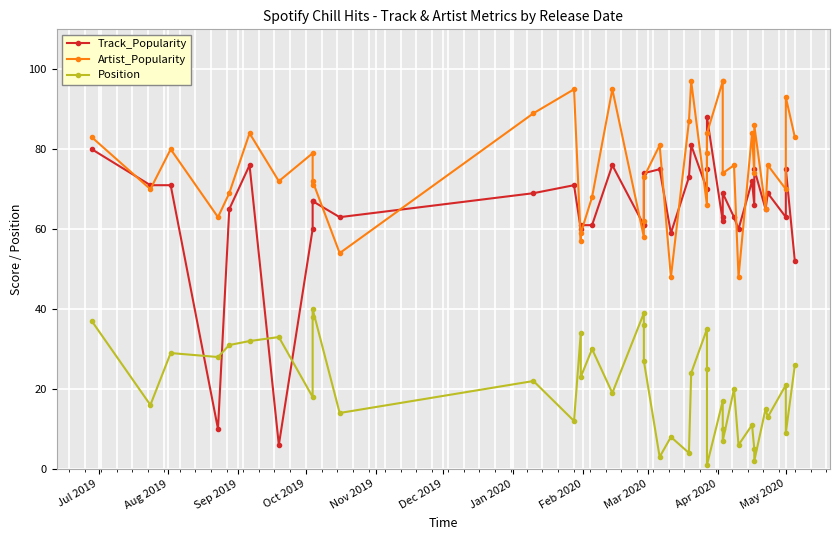

What is the minimum value for Position?

1